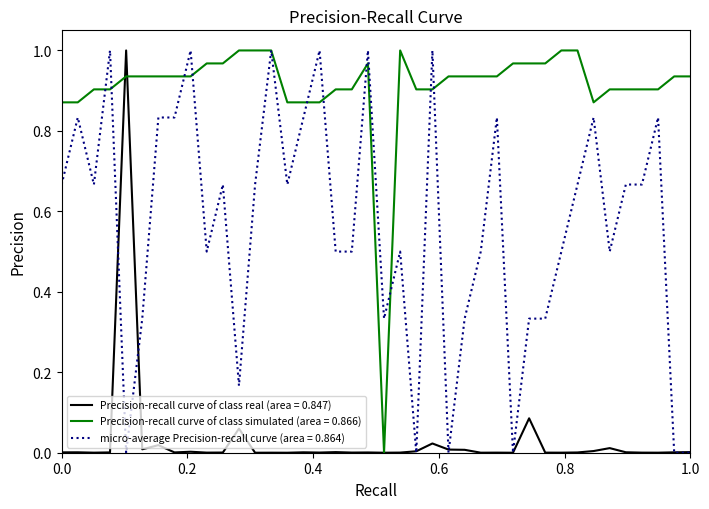

List the series in order of their overall mean, lowest first.

Precision-recall curve of class real (area = 0.847), micro-average Precision-recall curve (area = 0.864), Precision-recall curve of class simulated (area = 0.866)